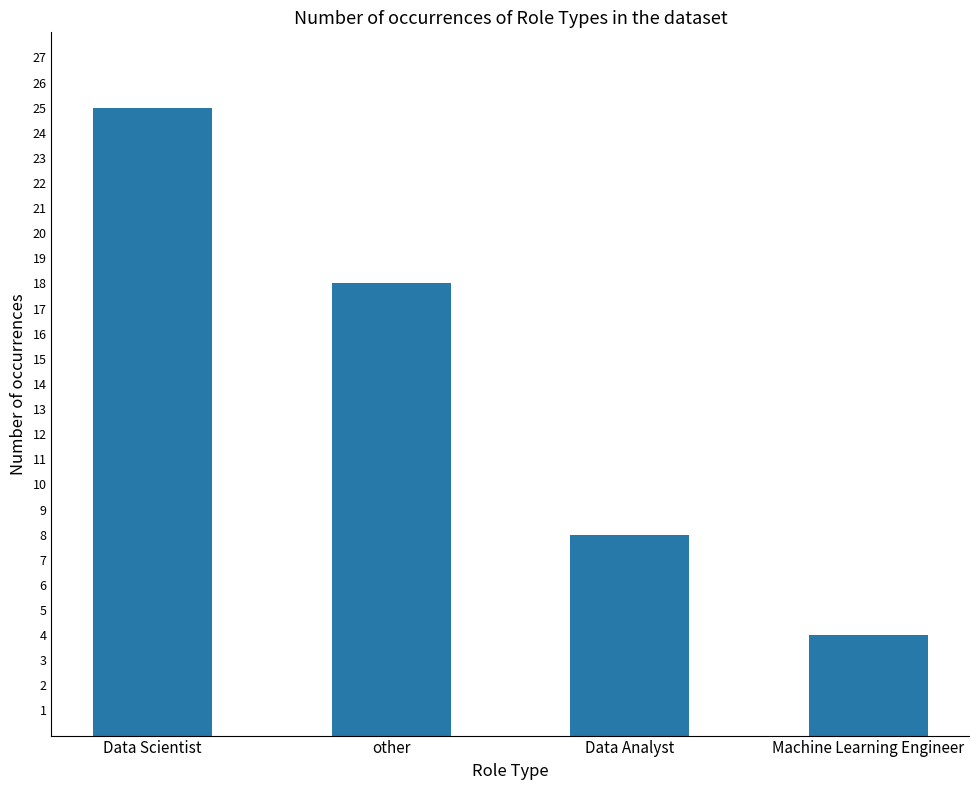

What is the value of the 3rd bar from the left?

8